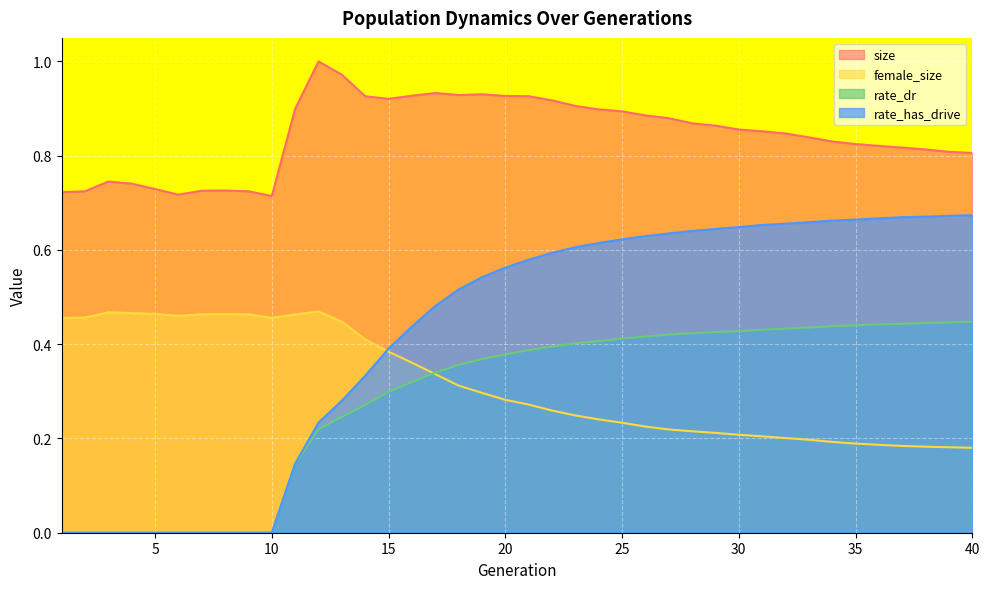

Where is the first local minimum for size?

6